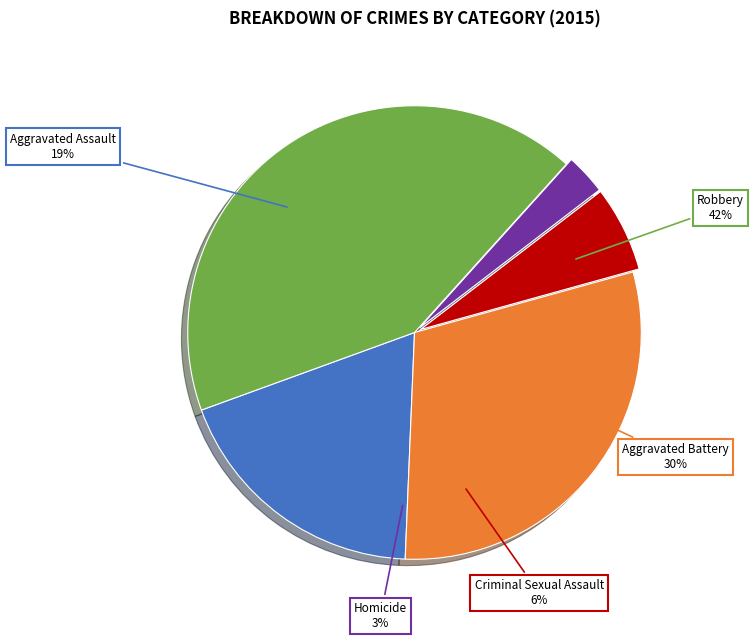

True or false: Homicide accounts for 18% of the total.

False